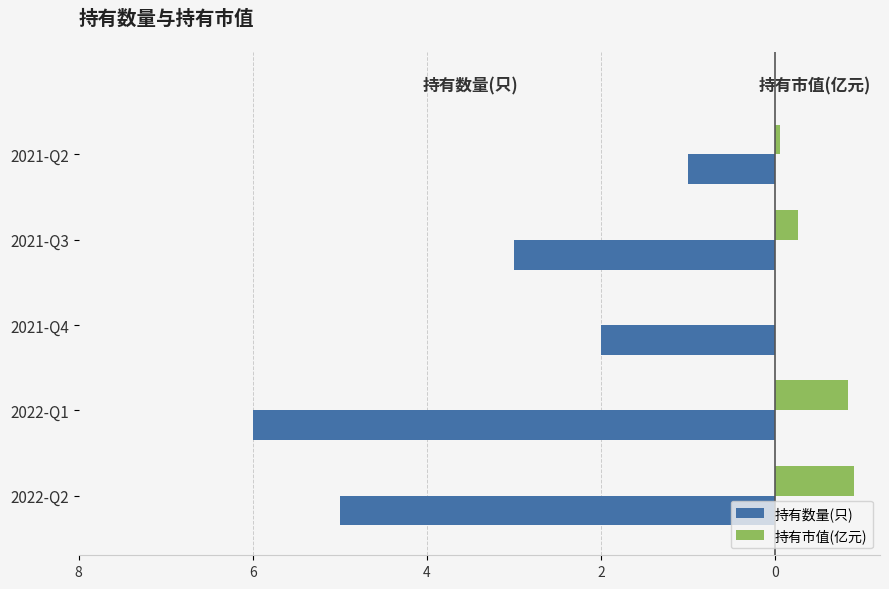

What are all the series names shown in the legend?

持有数量(只), 持有市值(亿元)